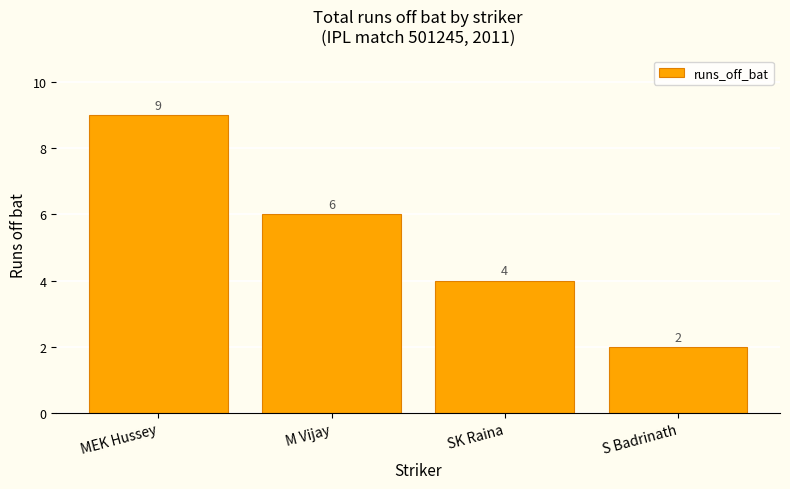

What is the value of the 2nd bar from the left?

6